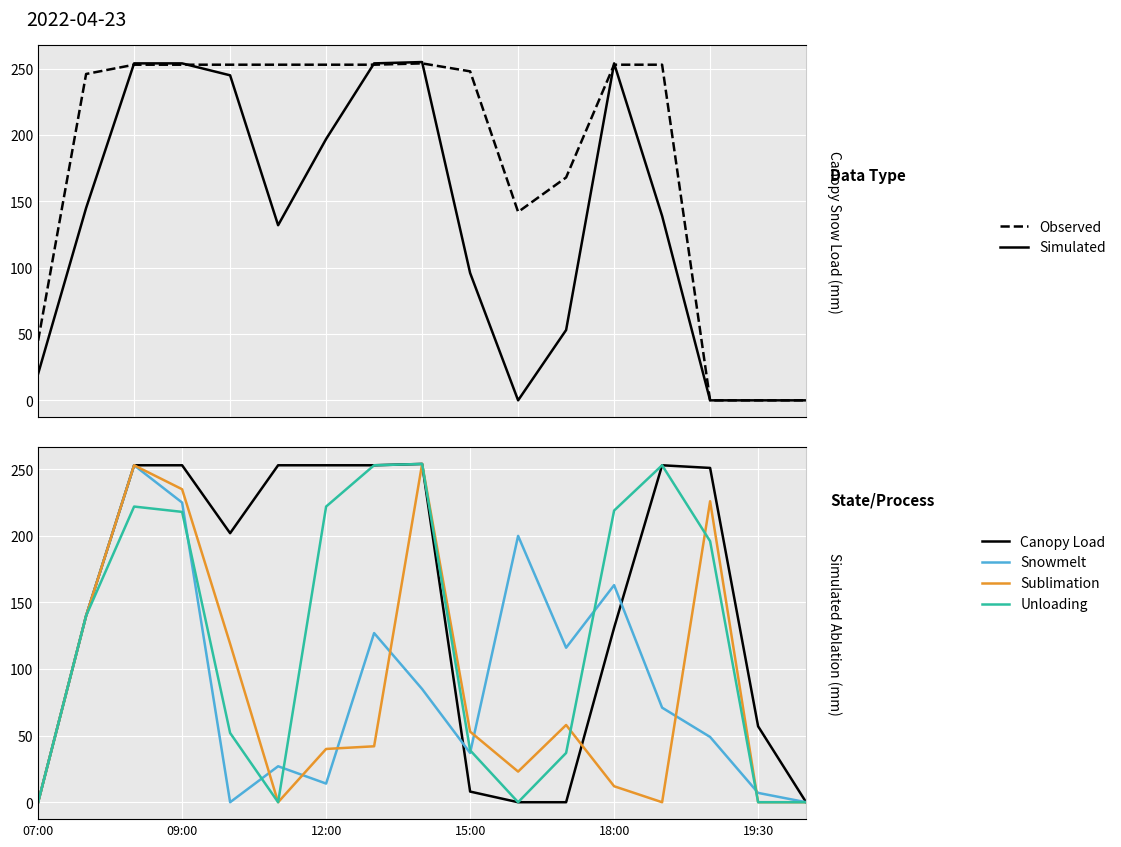

Does the chart display data point markers on the line(s)?

No